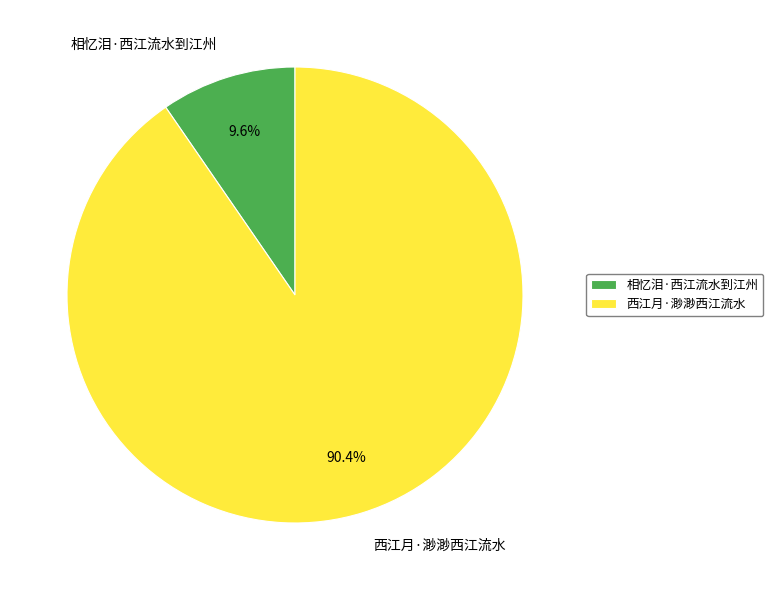

To the nearest percent, what percentage of the pie is 相忆泪·西江流水到江州?

10%